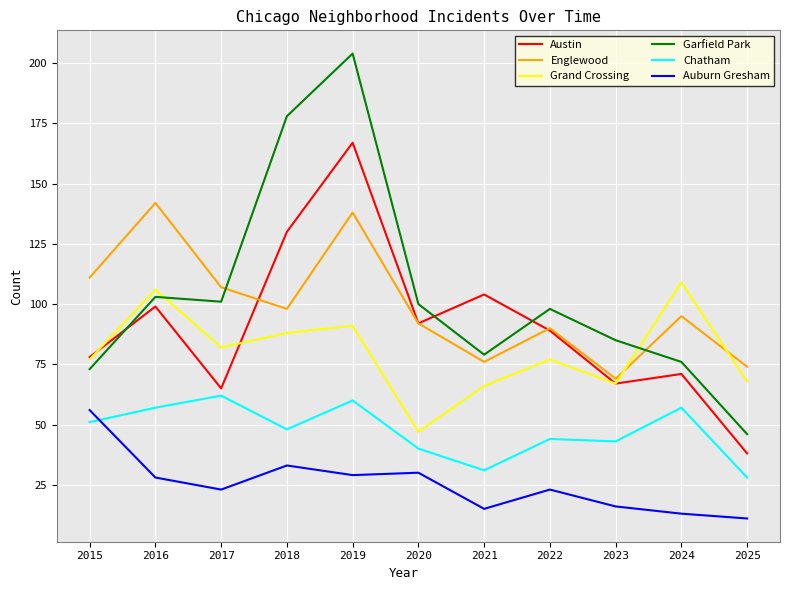

What is the difference between the Auburn Gresham values at 2019 and 2015?

27